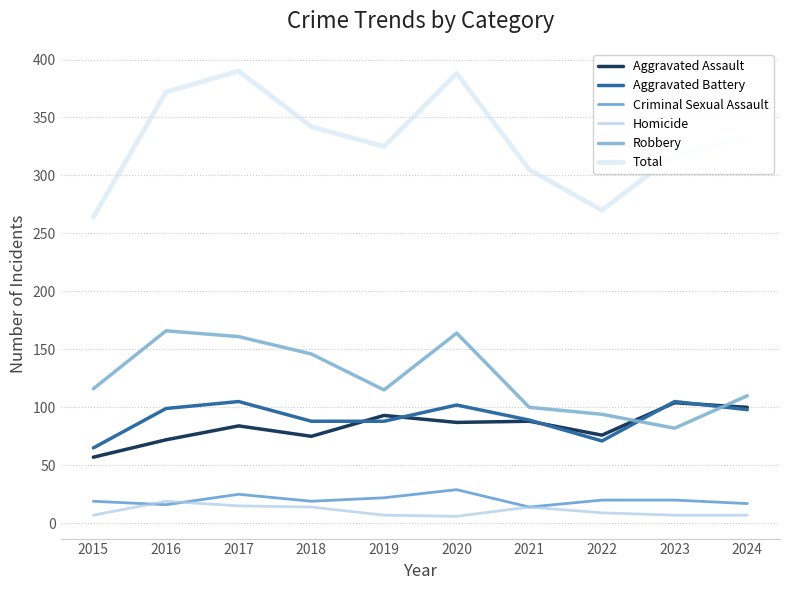

At how many categories does at least one series exceed 30?

10